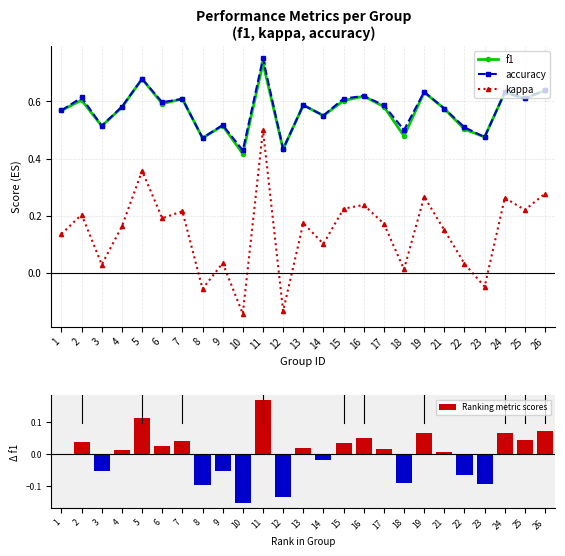

At which category does kappa reach its first local valley?

3